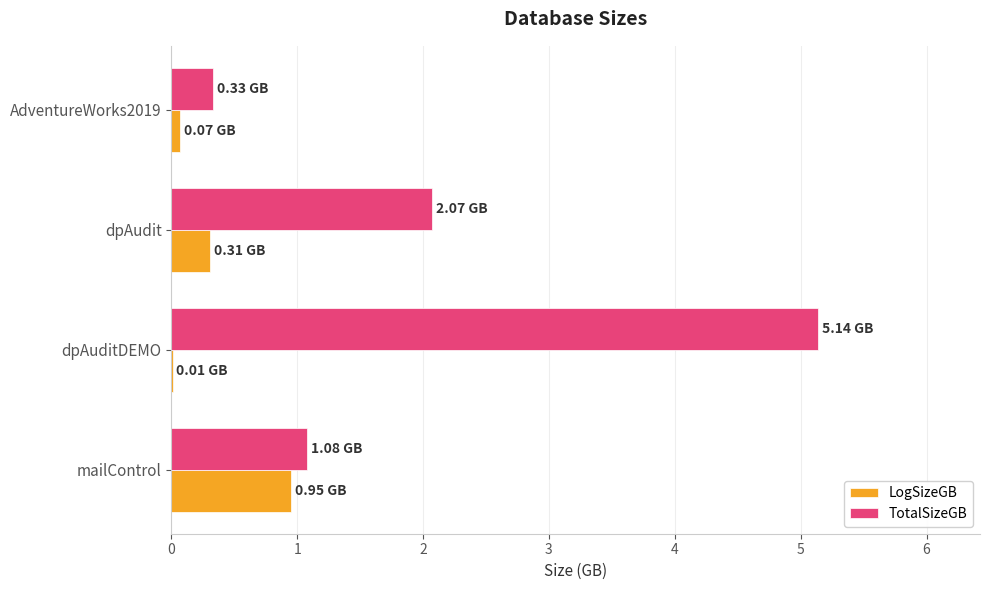

Where is TotalSizeGB nearest to the value 2?

dpAudit